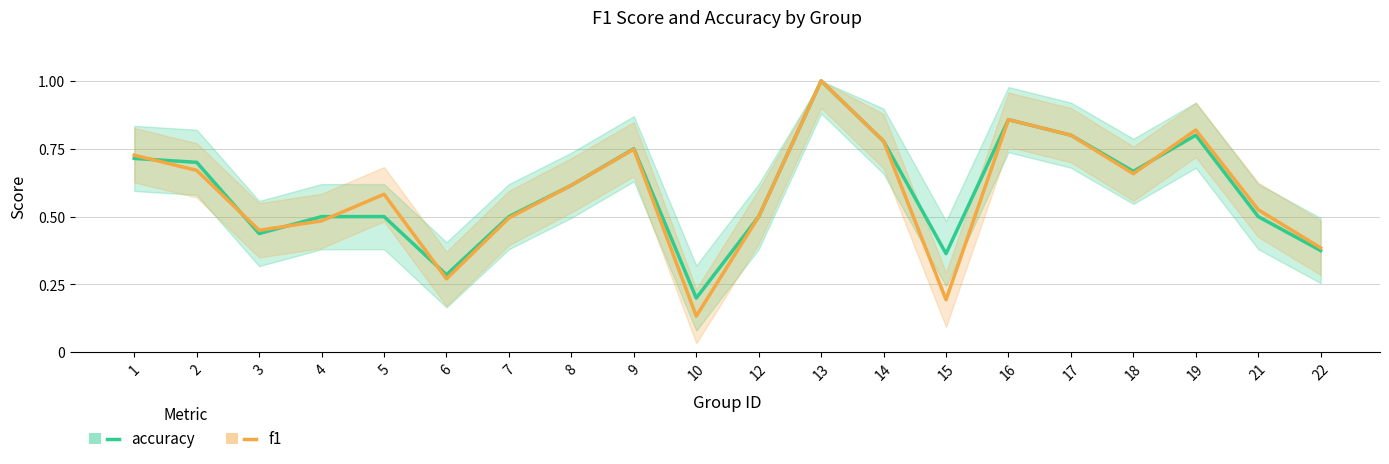

List the series in order of their peak value, highest first.

accuracy, f1